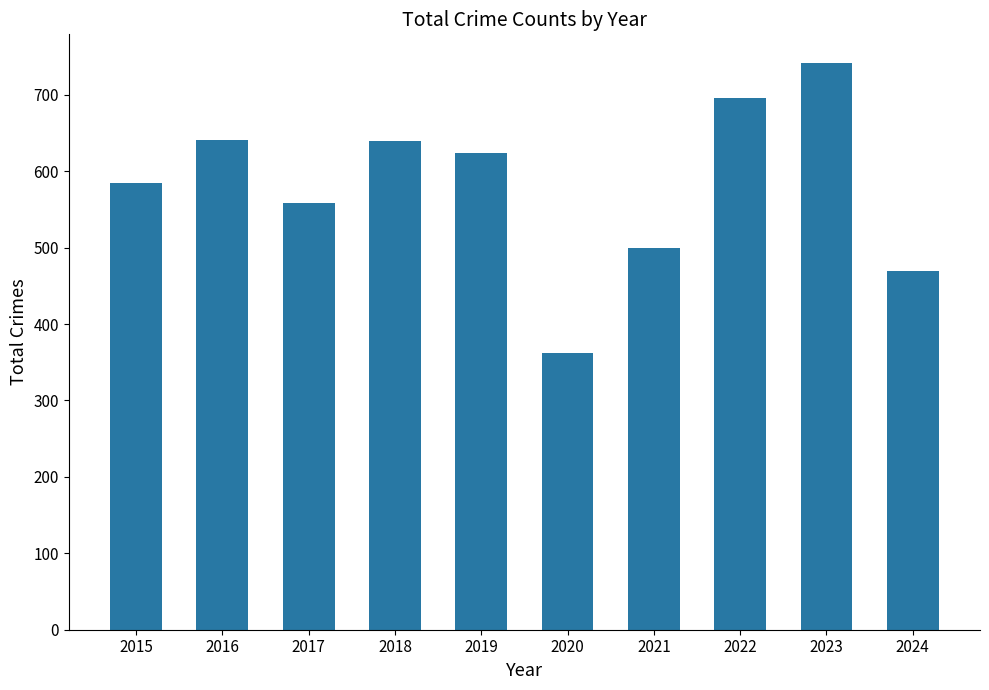

What is the value of the 8th bar from the left?

696